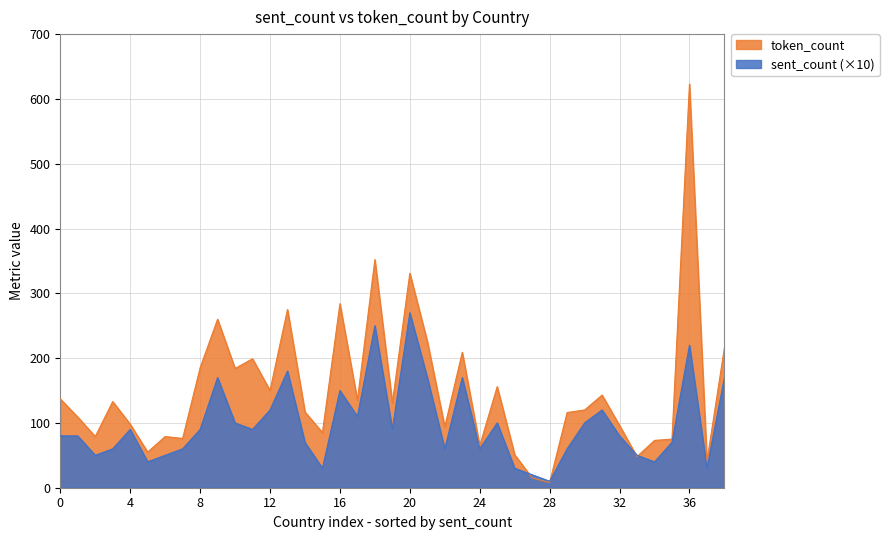

How many categories are shown in the chart?

39